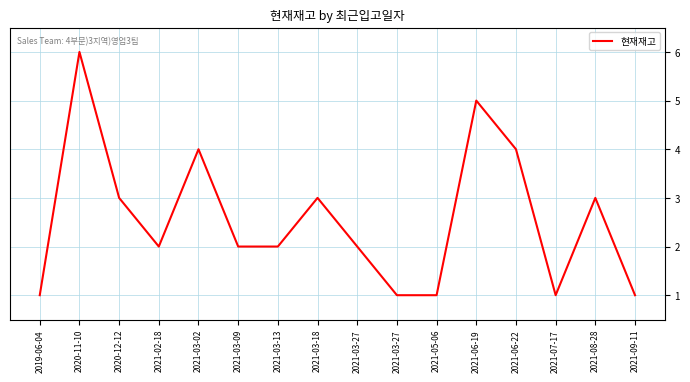

At which category does the data reach its first local peak?

2020-11-10